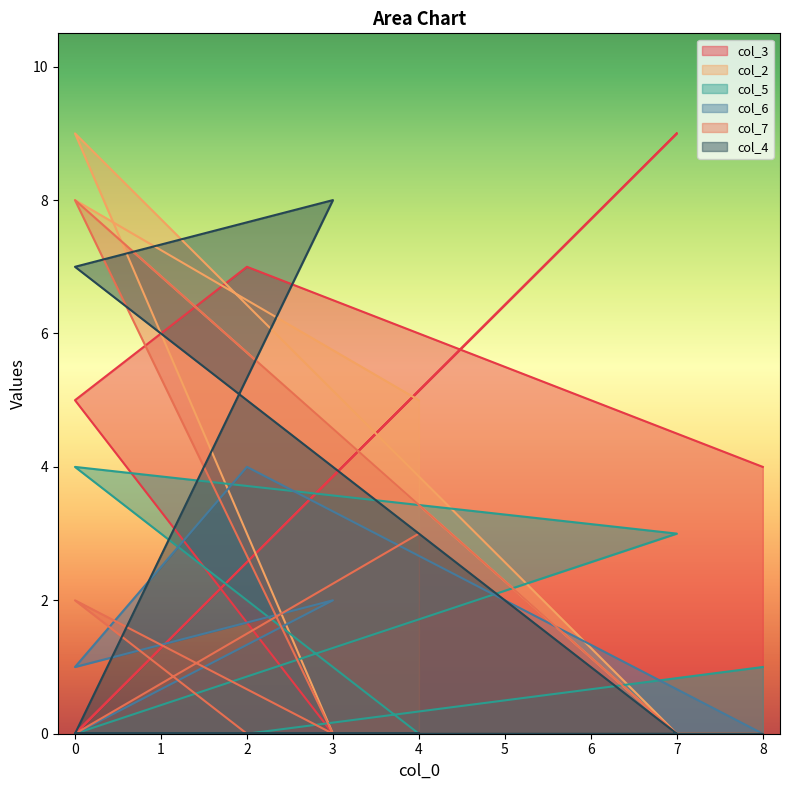

Does the chart display data point markers on the line(s)?

No